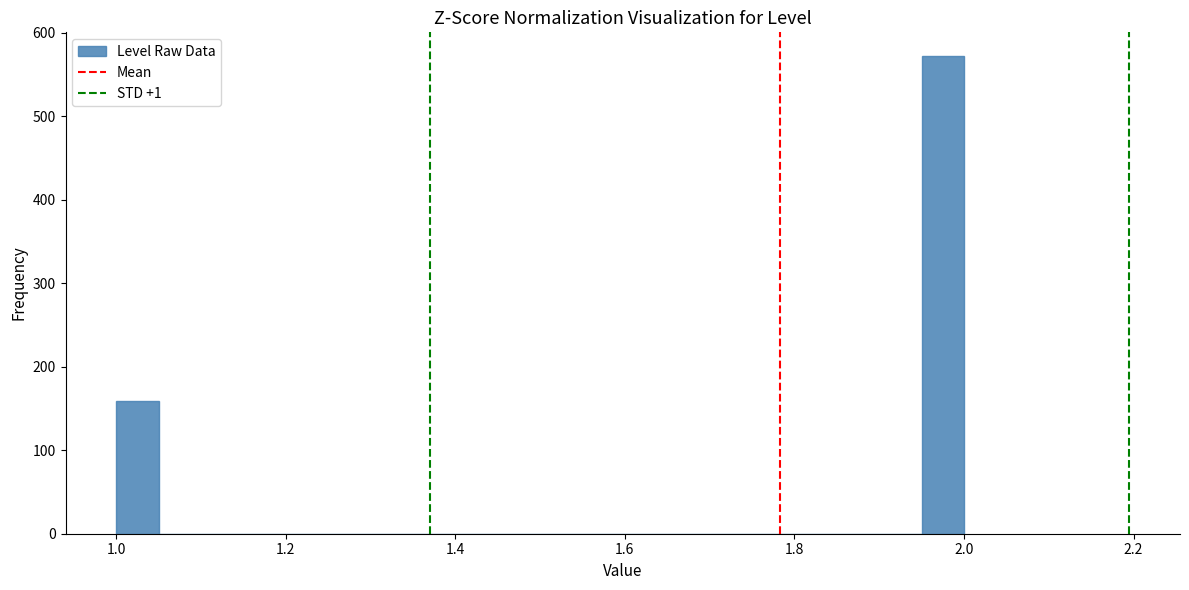

Around what value on the x-axis is the tallest bar? Give the approximate position of its centre, as read against the axis.

1.98